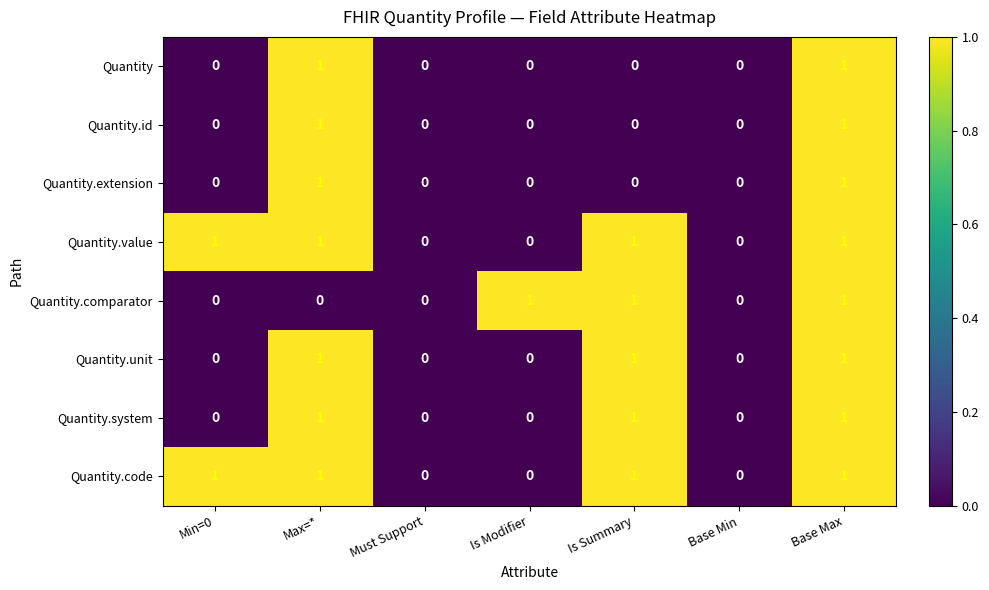

Is it true that Quantity.system equals -1 at Is Modifier?

False